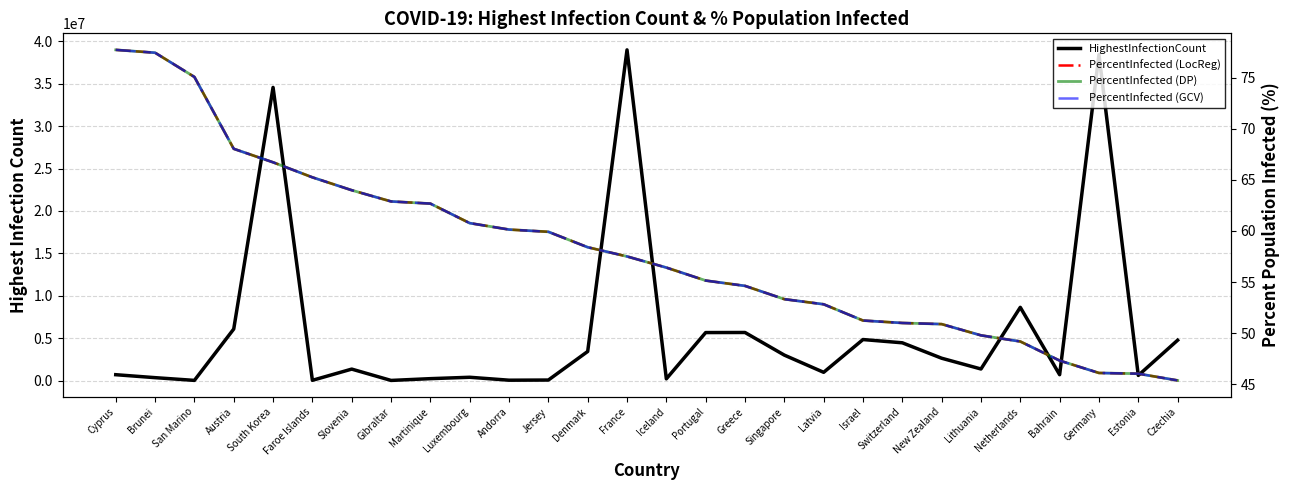

How many lines are shown in the chart?

4